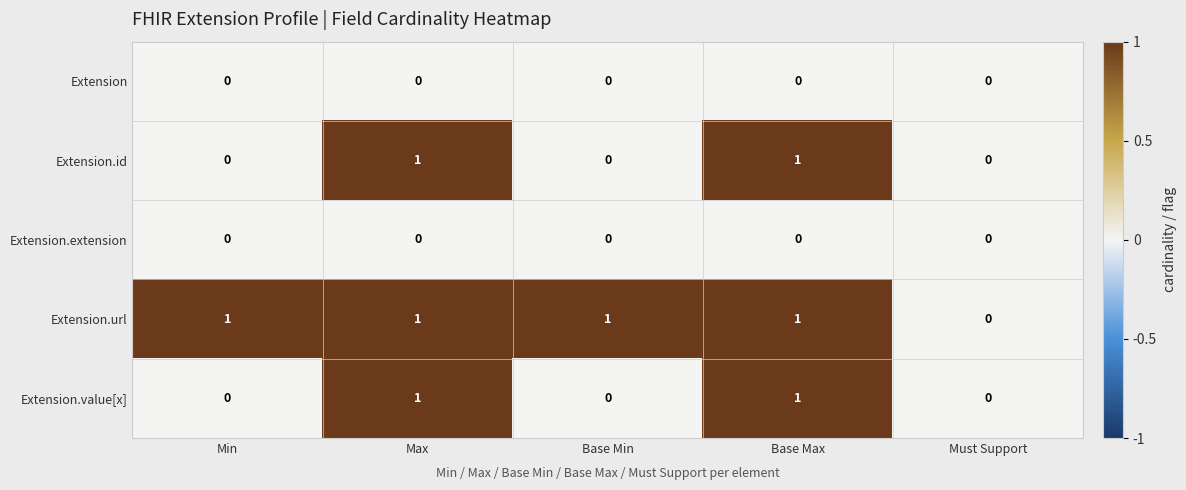

Reading left to right, list all the values displayed in this chart.

Extension: Min=0	Max=0	Base Min=0	Base Max=0	Must Support=0
Extension.id: Min=0	Max=1	Base Min=0	Base Max=1	Must Support=0
Extension.extension: Min=0	Max=0	Base Min=0	Base Max=0	Must Support=0
Extension.url: Min=1	Max=1	Base Min=1	Base Max=1	Must Support=0
Extension.value[x]: Min=0	Max=1	Base Min=0	Base Max=1	Must Support=0